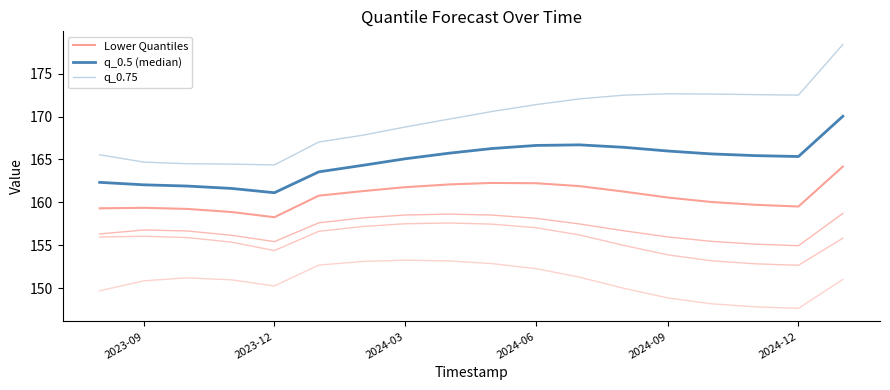

Does the chart display data point markers on the line(s)?

No